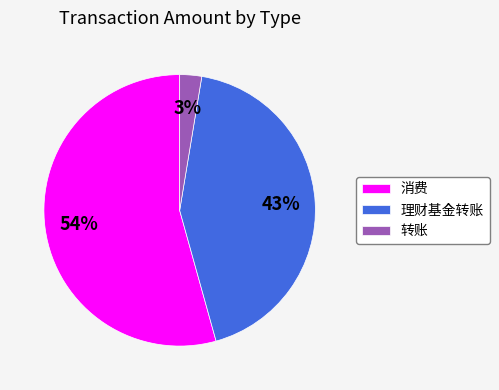

Is it true that 消费 is 42% of the pie?

False